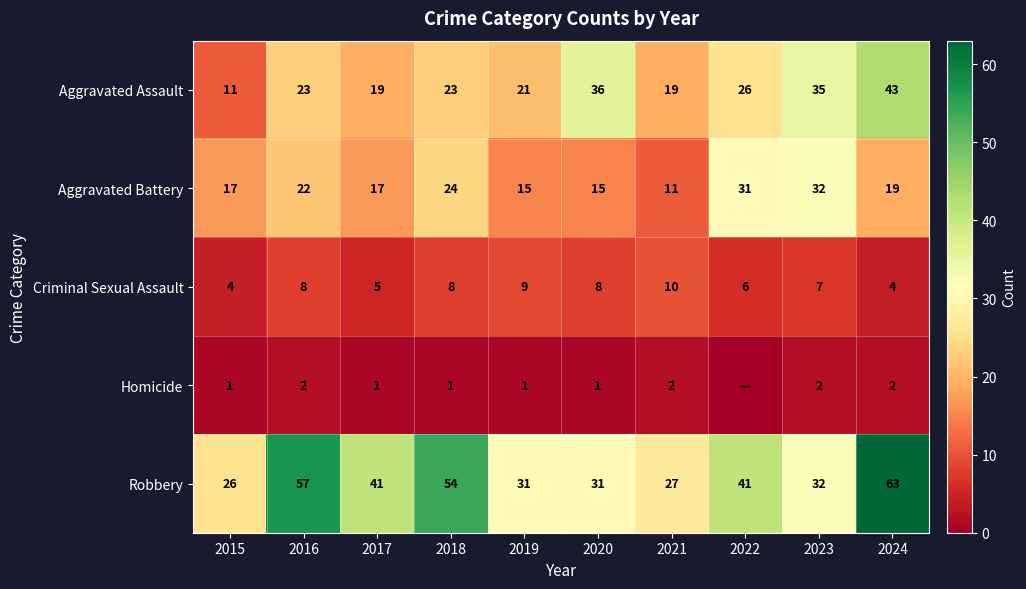

The Homicide series shows 1 at 2019. True or false?

True